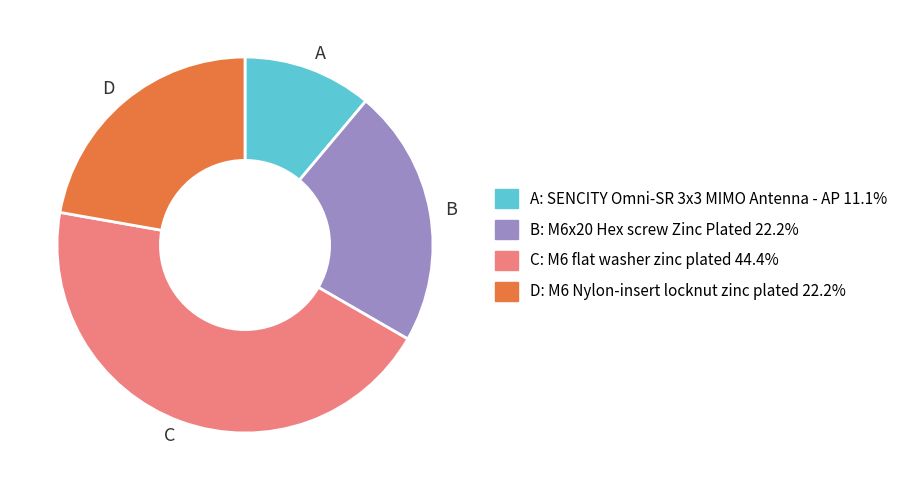

How many segments does this pie chart have?

4